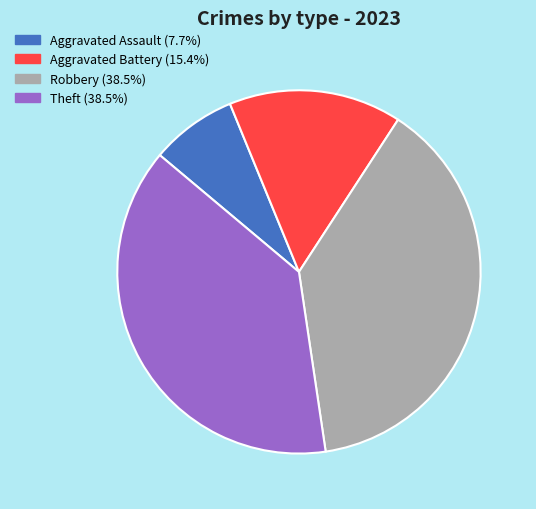

Count the number of slices in the pie.

4